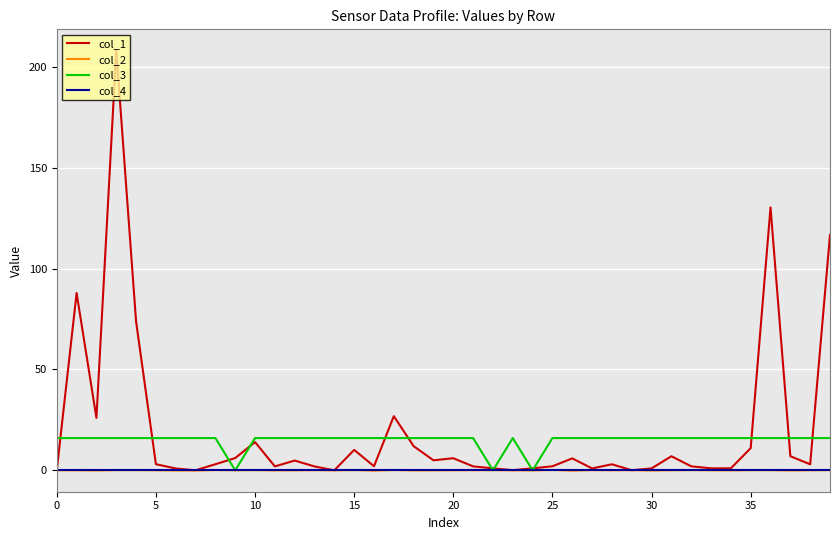

Which series has the widest spread of values?

col_1